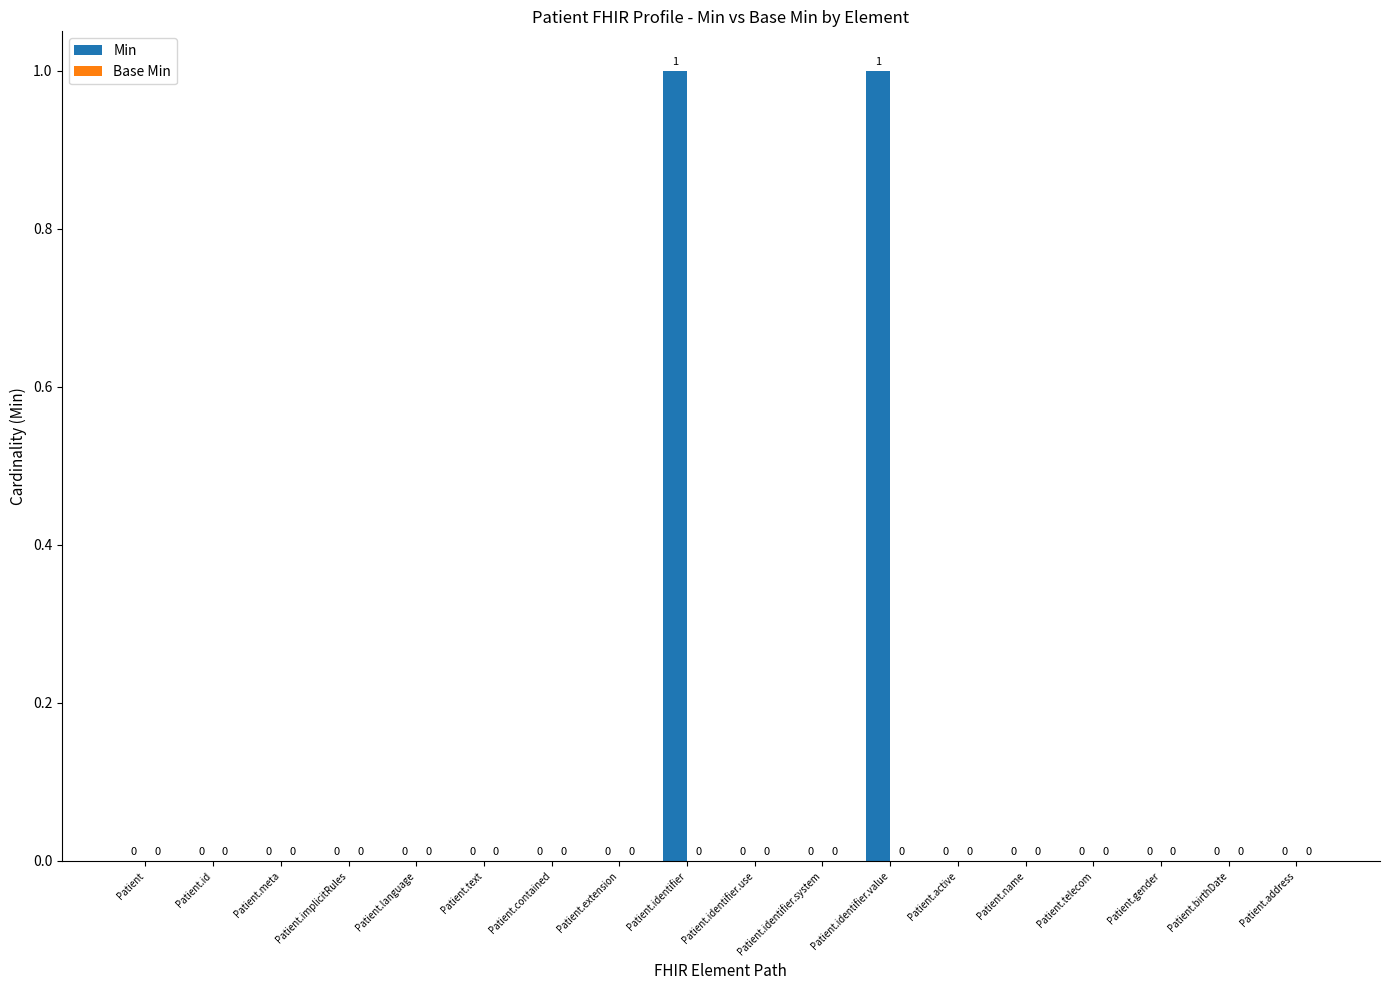

Between Patient.identifier.value and Patient.id, which is larger?

Patient.identifier.value